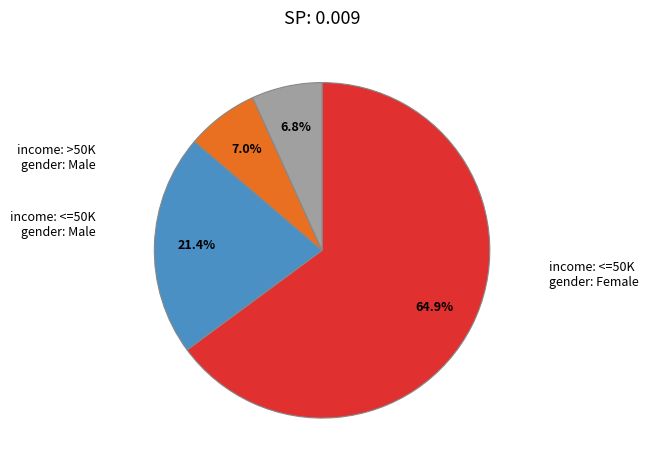

Is there a majority slice in this chart?

Yes